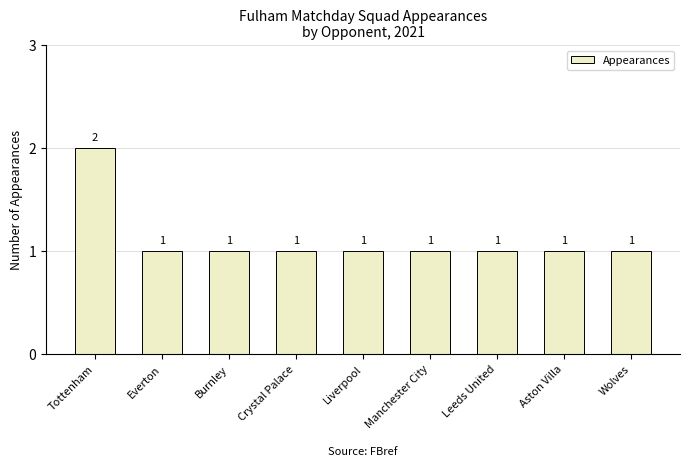

What position from the left is Liverpool?

5